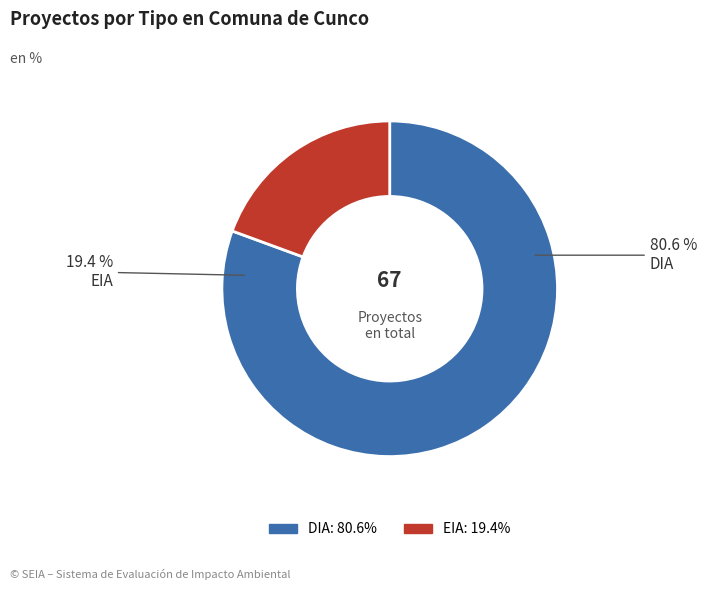

To the nearest percent, what is the difference between the largest and smallest slice percentages?

61%